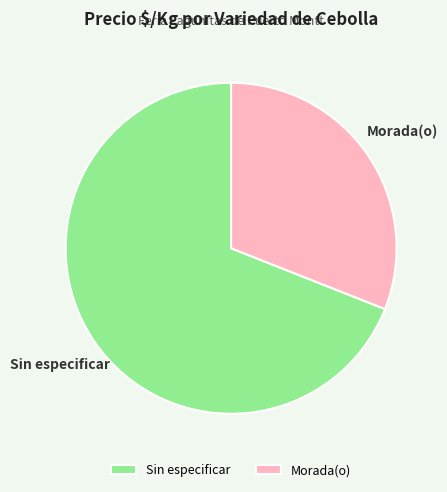

Count the number of slices in the pie.

2